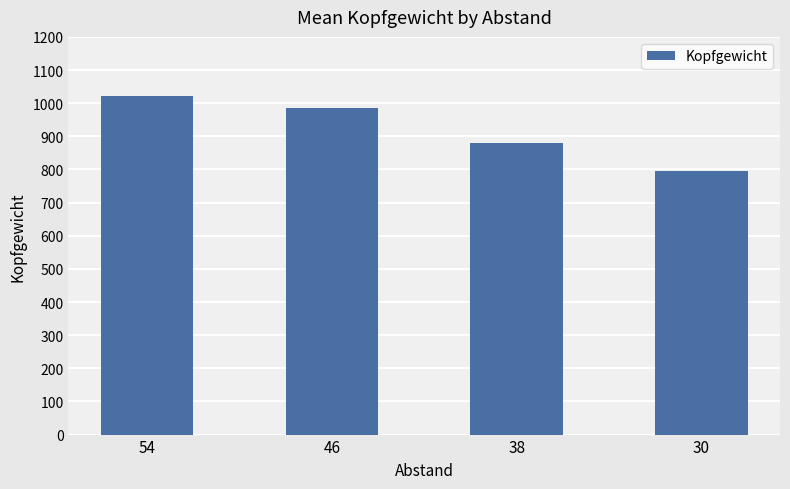

Which category has the highest value across all series?

54